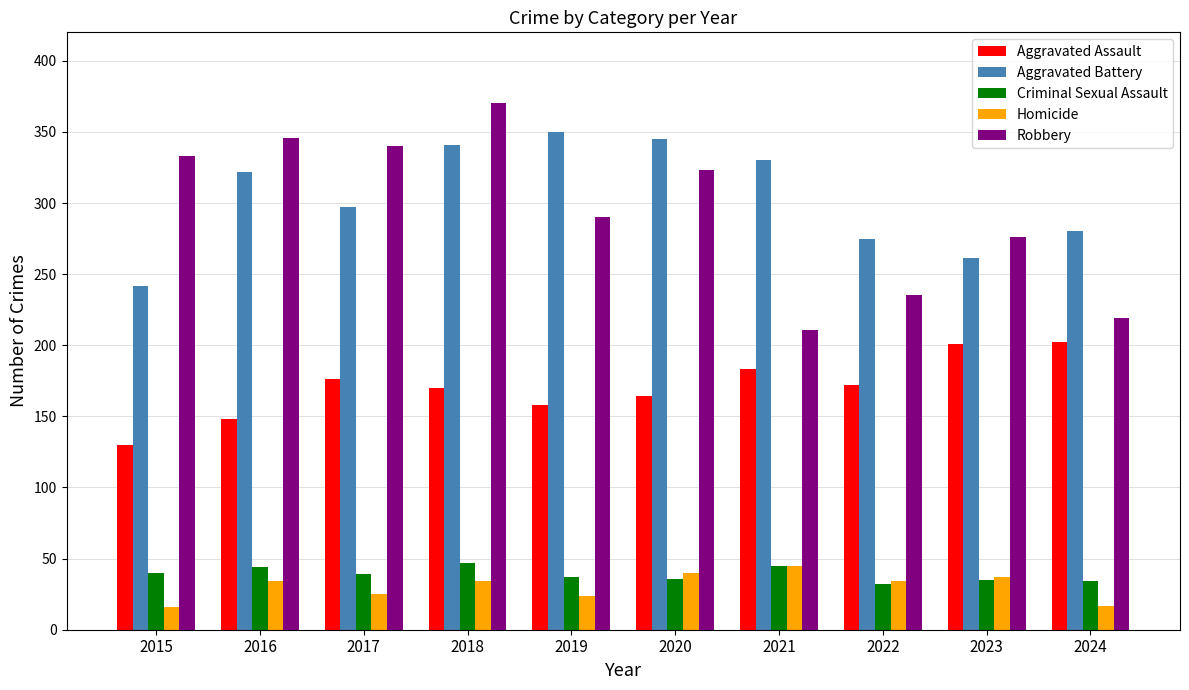

True or false: Aggravated Battery has a value of 191 at 2016.

False